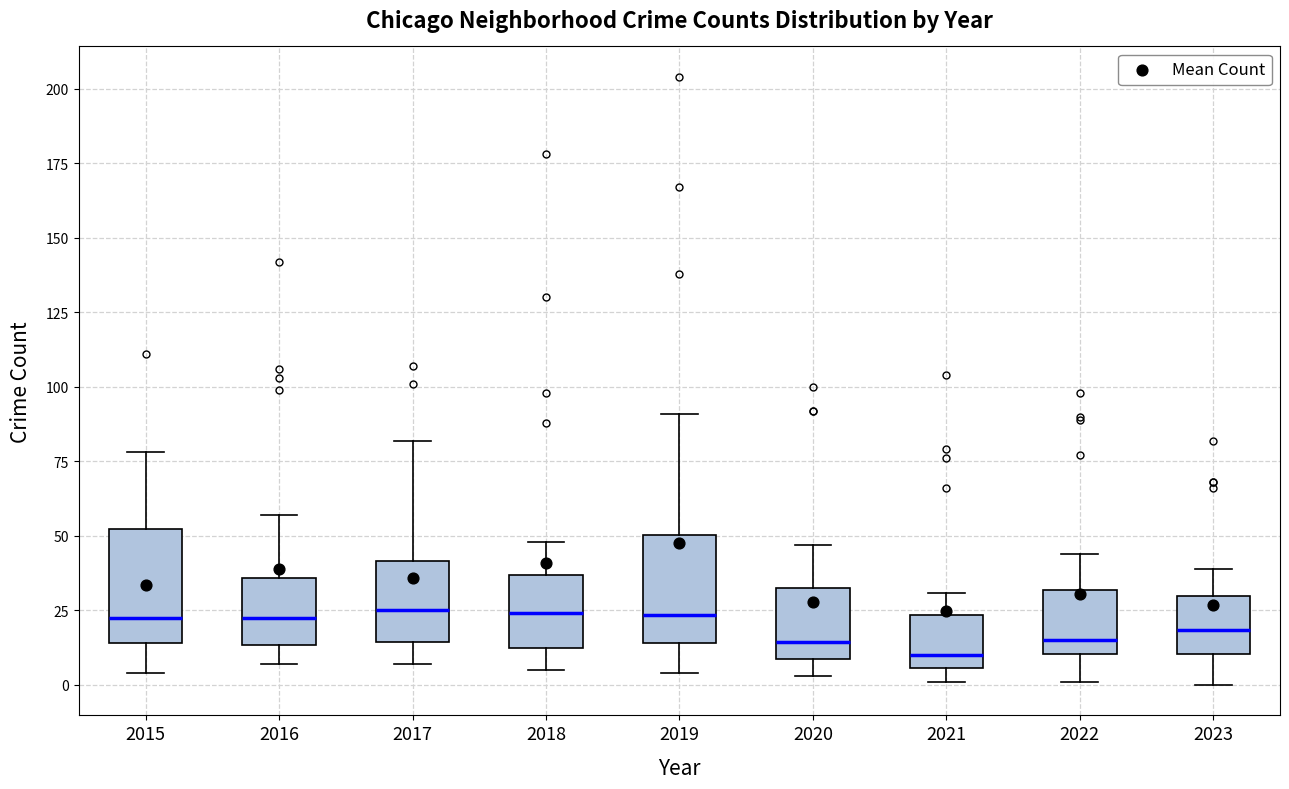

Reading left to right, read every box against the y-axis: the position of its median line, the range the box covers, and the ends of its whiskers. The values are not printed on the chart, so give them approximately, as read against the axis.

2015: median 25, box 15 to 50, whiskers 5 to 80
2016: median 25, box 15 to 35, whiskers 5 to 55
2017: median 25, box 15 to 40, whiskers 5 to 80
2018: median 25, box 15 to 35, whiskers 5 to 50
2019: median 25, box 15 to 50, whiskers 5 to 90
2020: median 15, box 10 to 35, whiskers 5 to 45
2021: median 10, box 5 to 25, whiskers 0 to 30
2022: median 15, box 10 to 30, whiskers 0 to 45
2023: median 20, box 10 to 30, whiskers 0 to 40